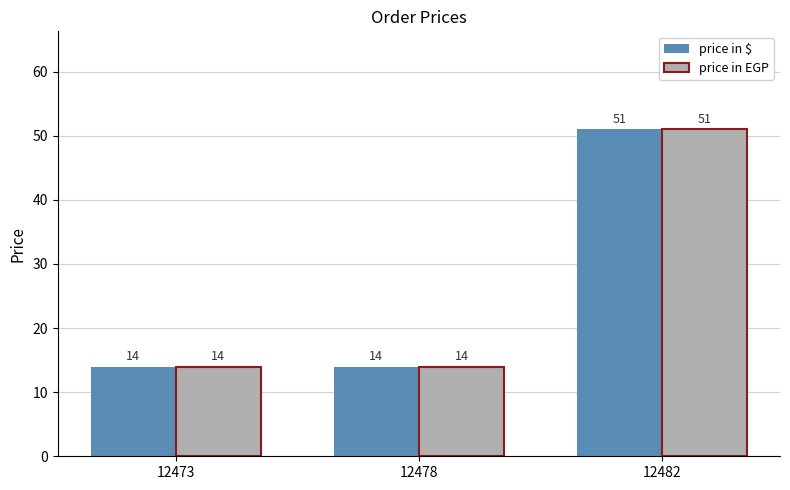

What is the difference between the maximum and minimum values in the price in $ series?

37